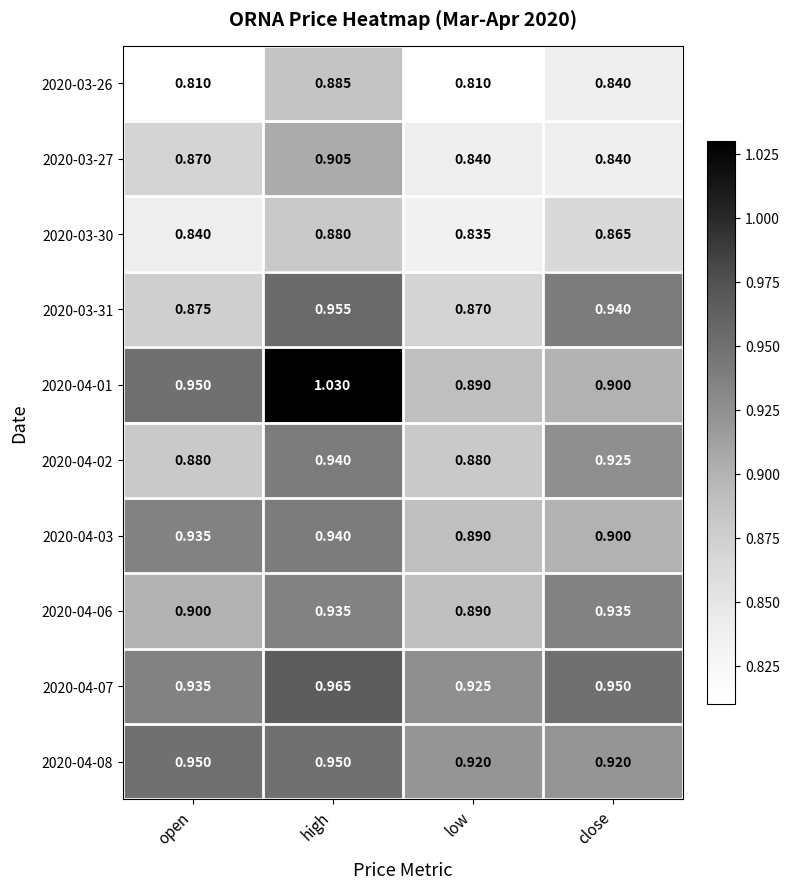

Rank the categories by 2020-04-07 value from highest to lowest.

high, close, open, low